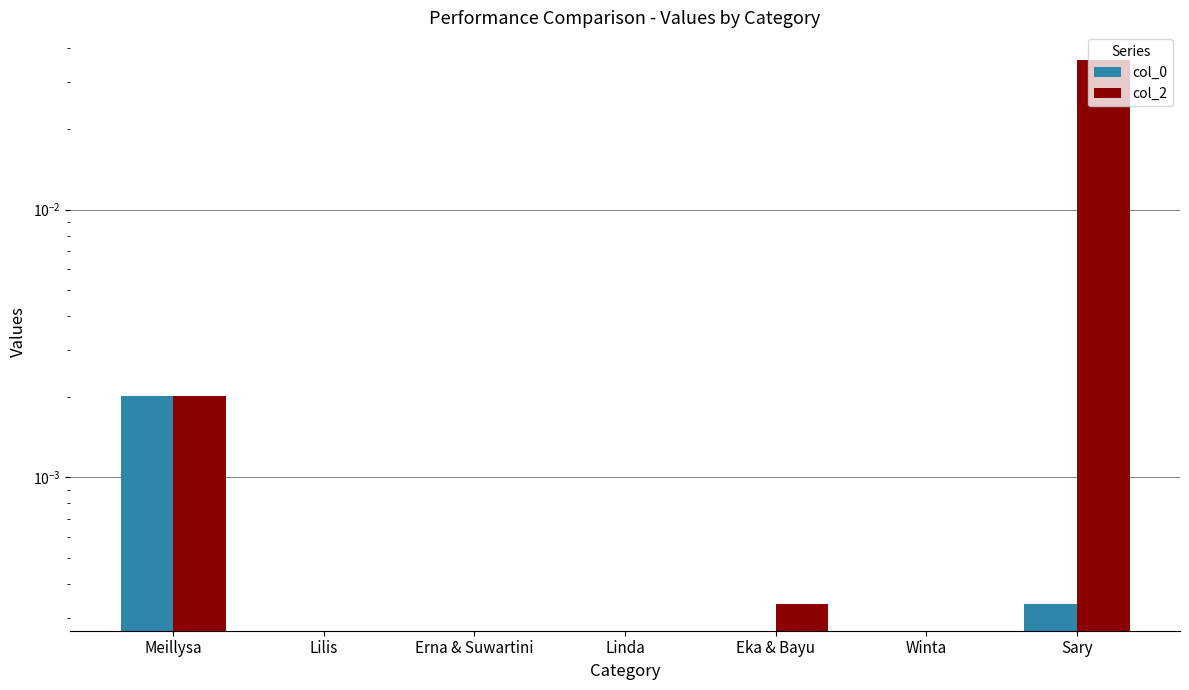

How many positive values does the col_2 series have?

3